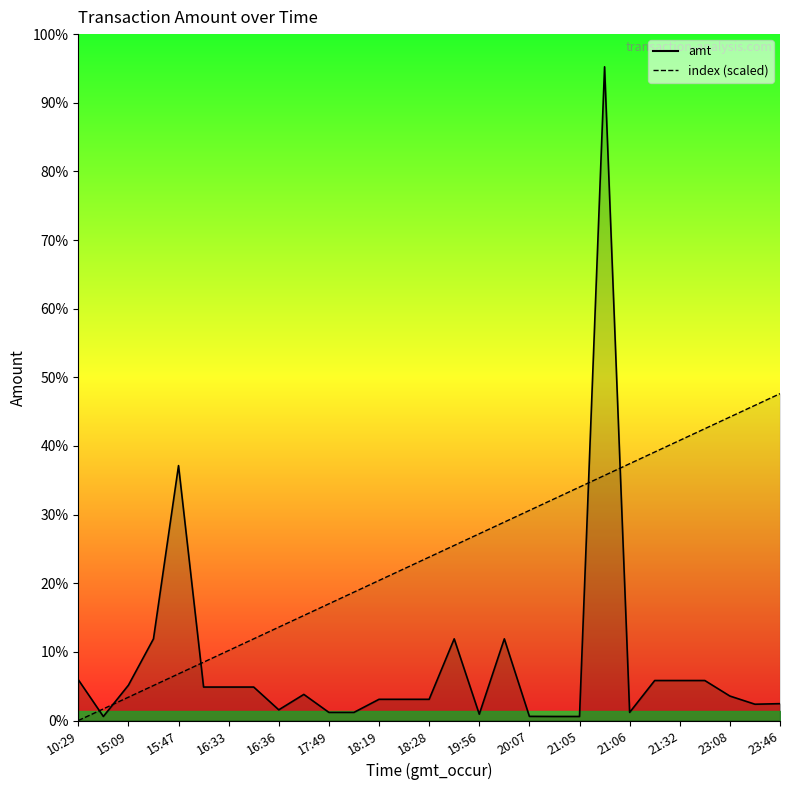

How many times do amt and index cross each other?

5